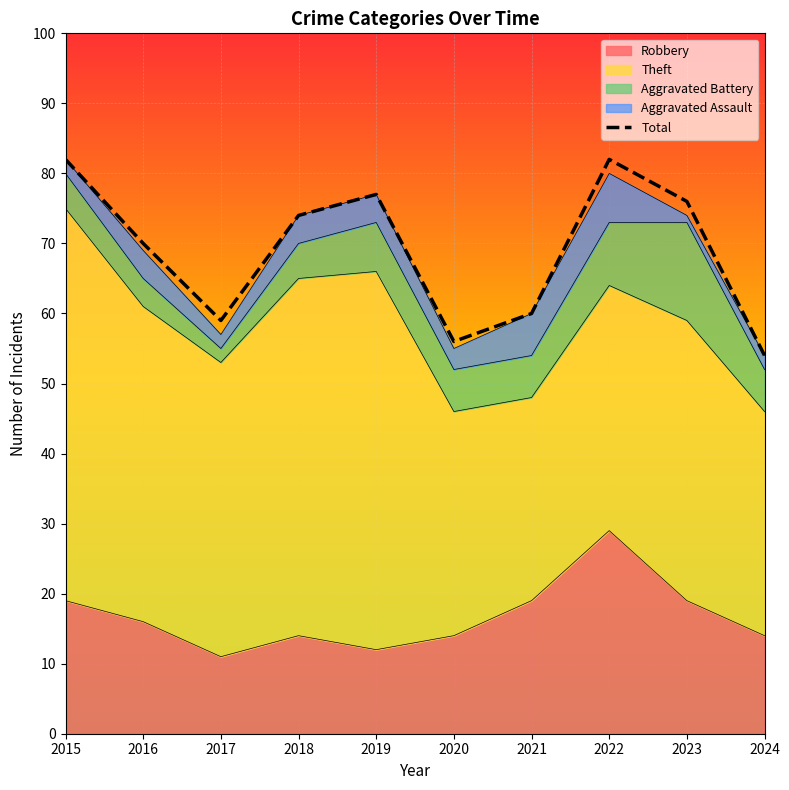

The chart shows a value of 42 at 2023. True or false?

False